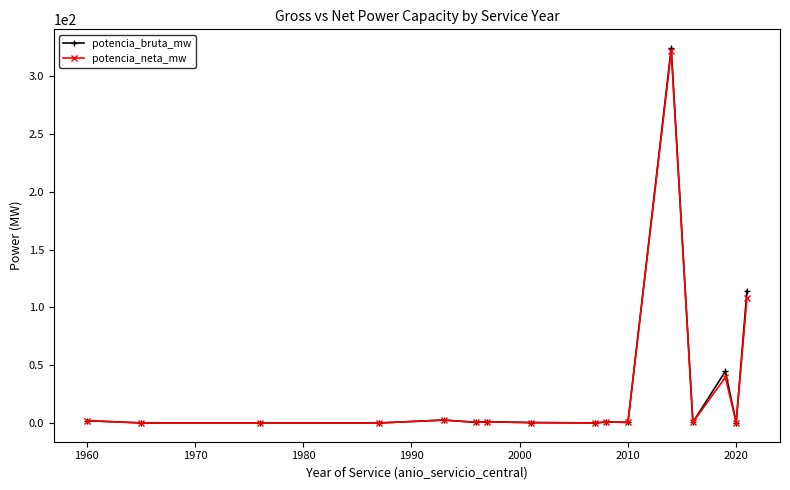

Which series has the widest spread of values?

potencia_bruta_mw